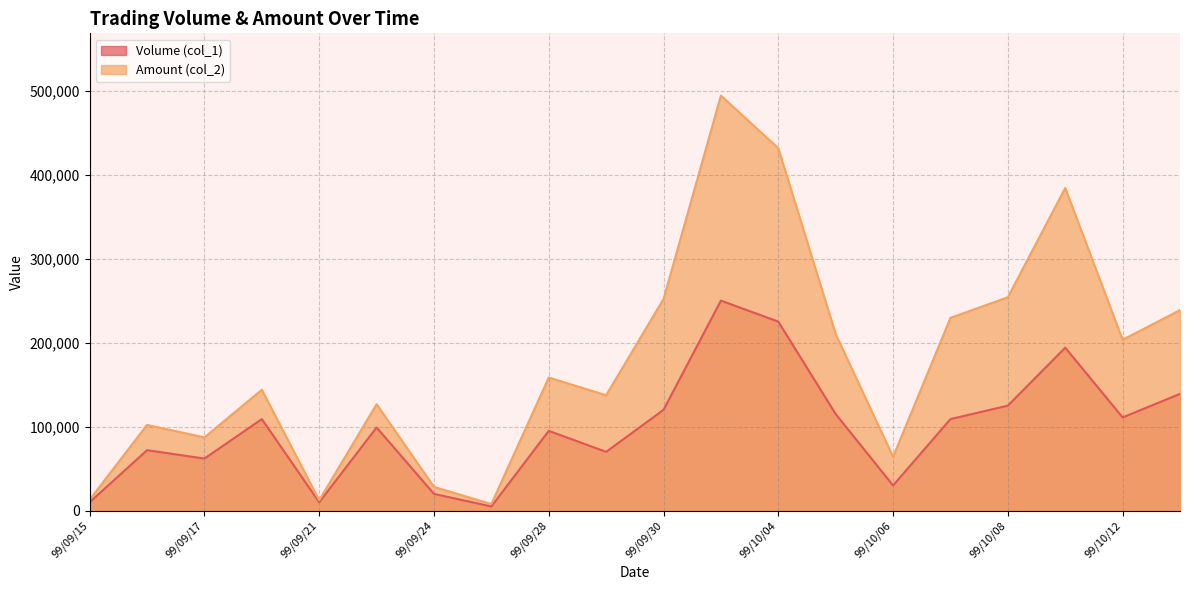

In Volume (col_1), how many points are lower than both neighbors (excluding endpoints)?

6